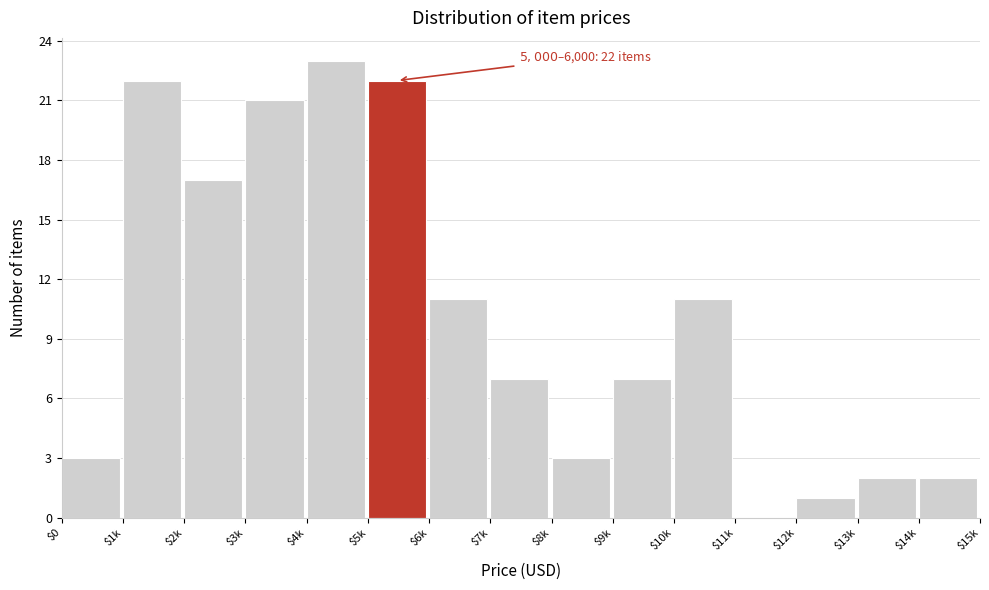

The value at $5k is 7. True or false?

False